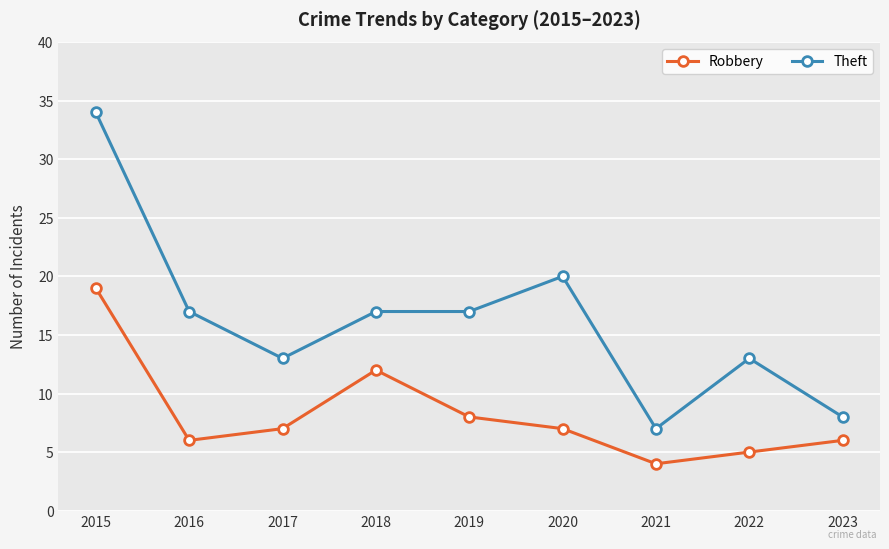

Which series has the largest range (max minus min)?

Theft